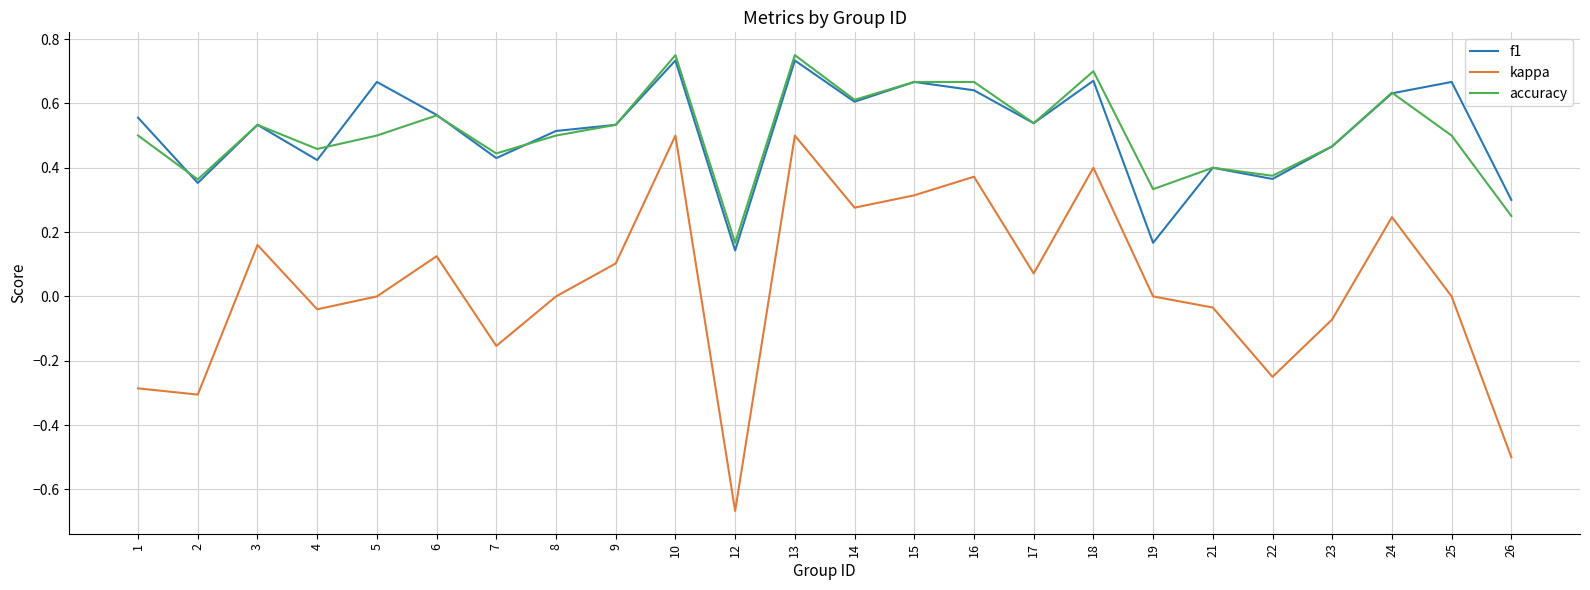

At which category does f1 reach its first local valley?

2